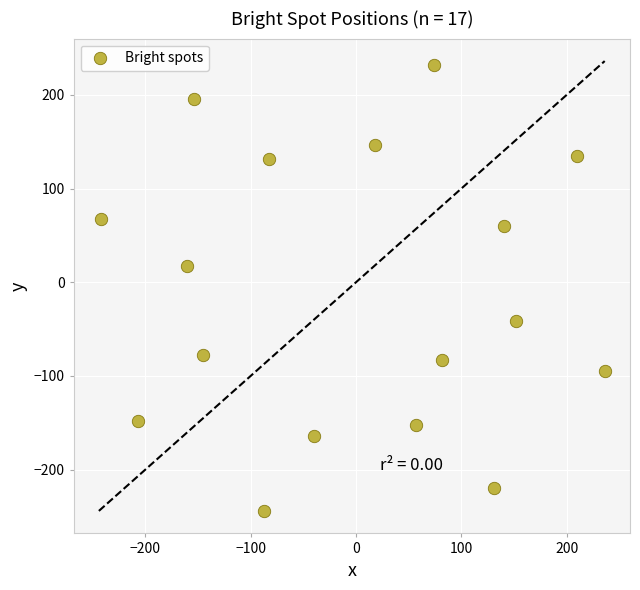

What is the range of X values (max minus min)?

478